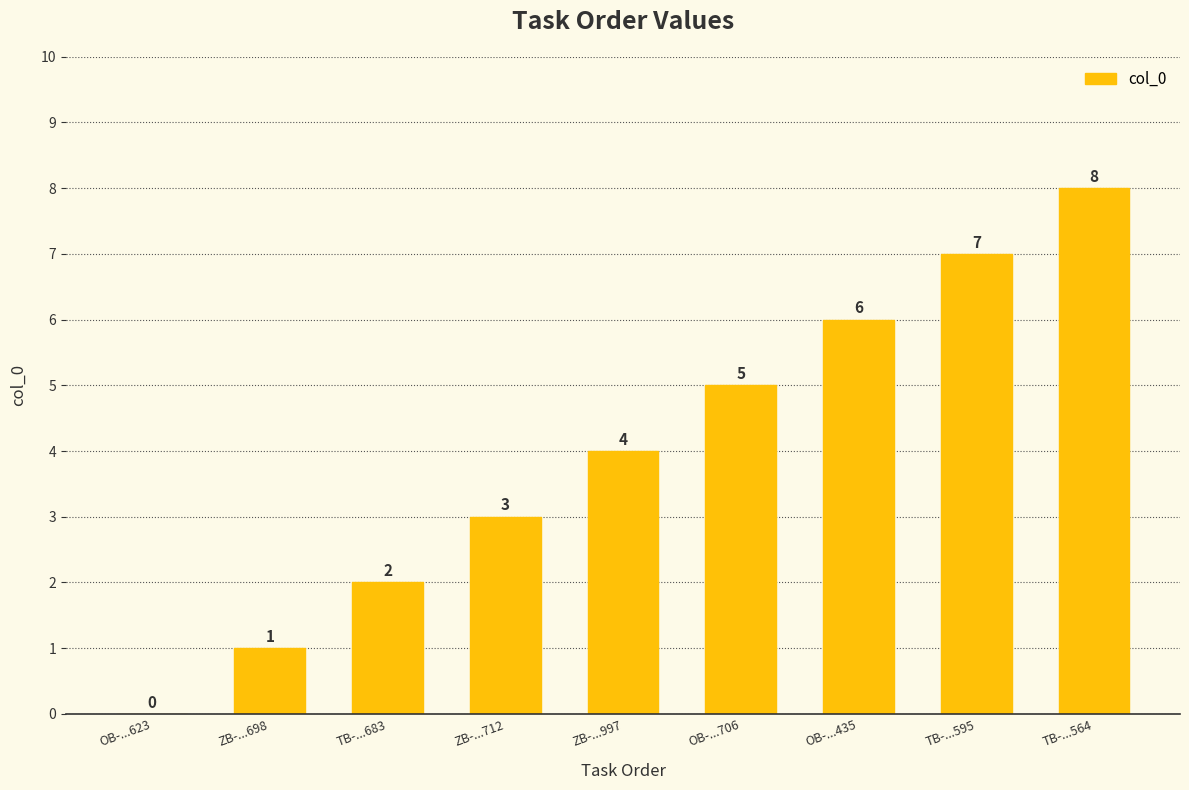

What is the sum of the values at TB-...683 and OB-...623?

2